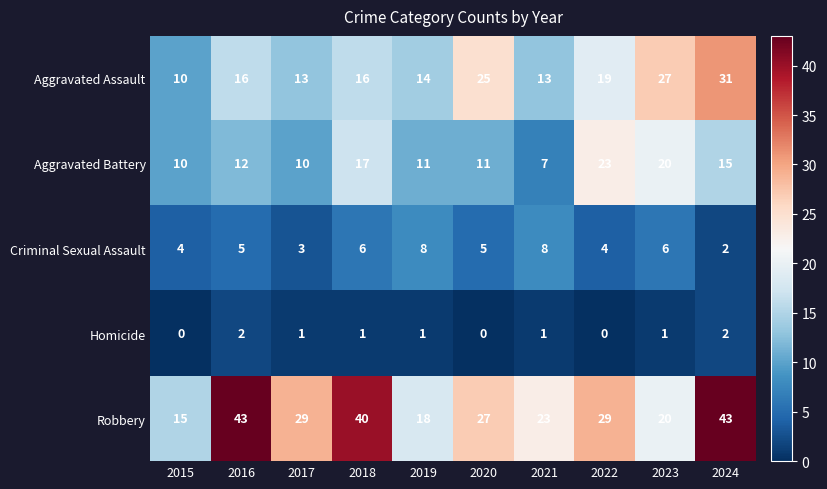

List the series in order of their overall mean, highest first.

Robbery, Aggravated Assault, Aggravated Battery, Criminal Sexual Assault, Homicide